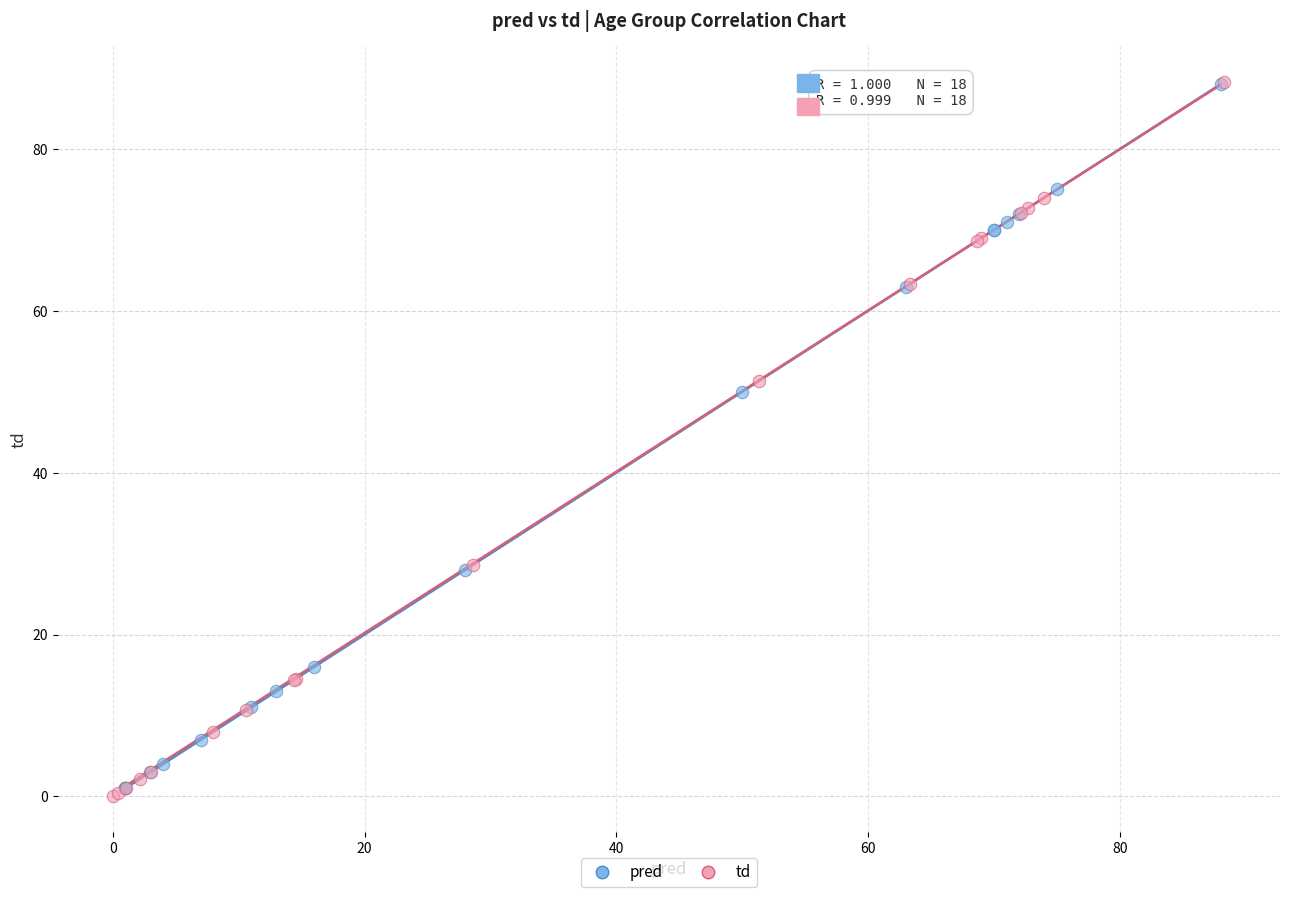

Which series has the widest spread of Y values?

td